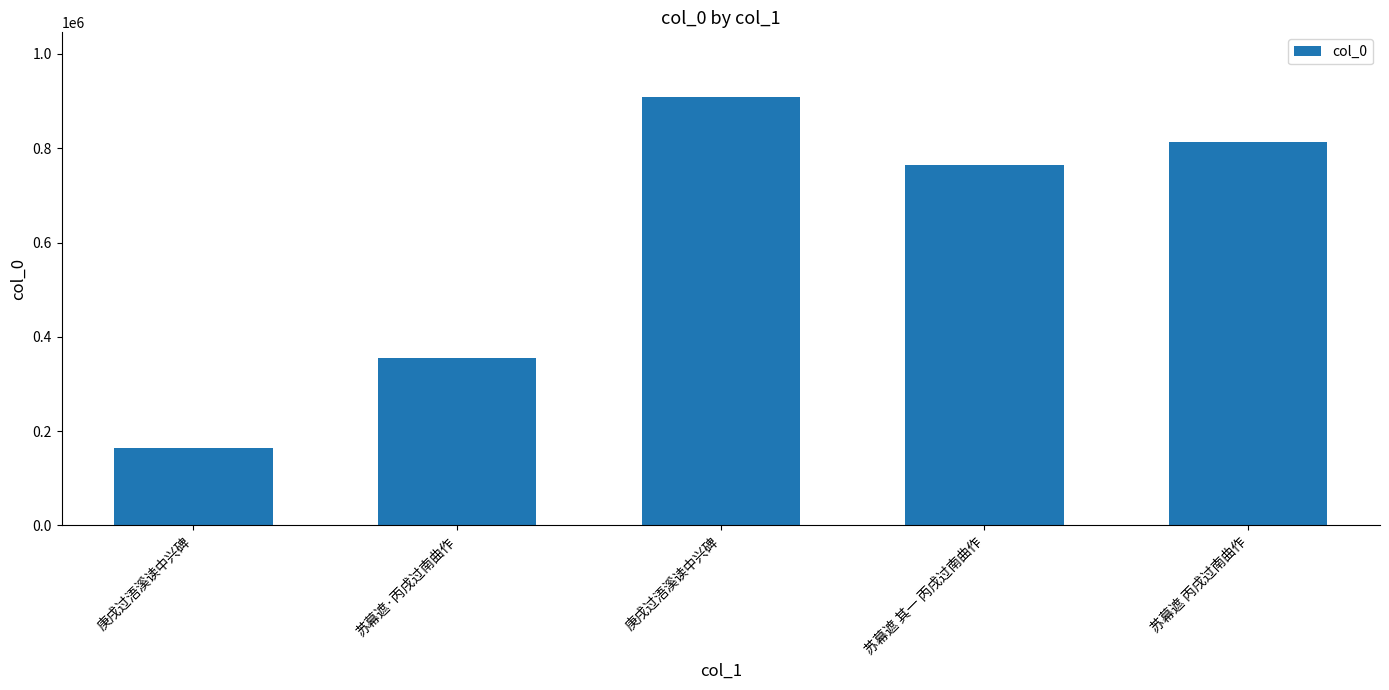

Count the number of data series in this chart.

1